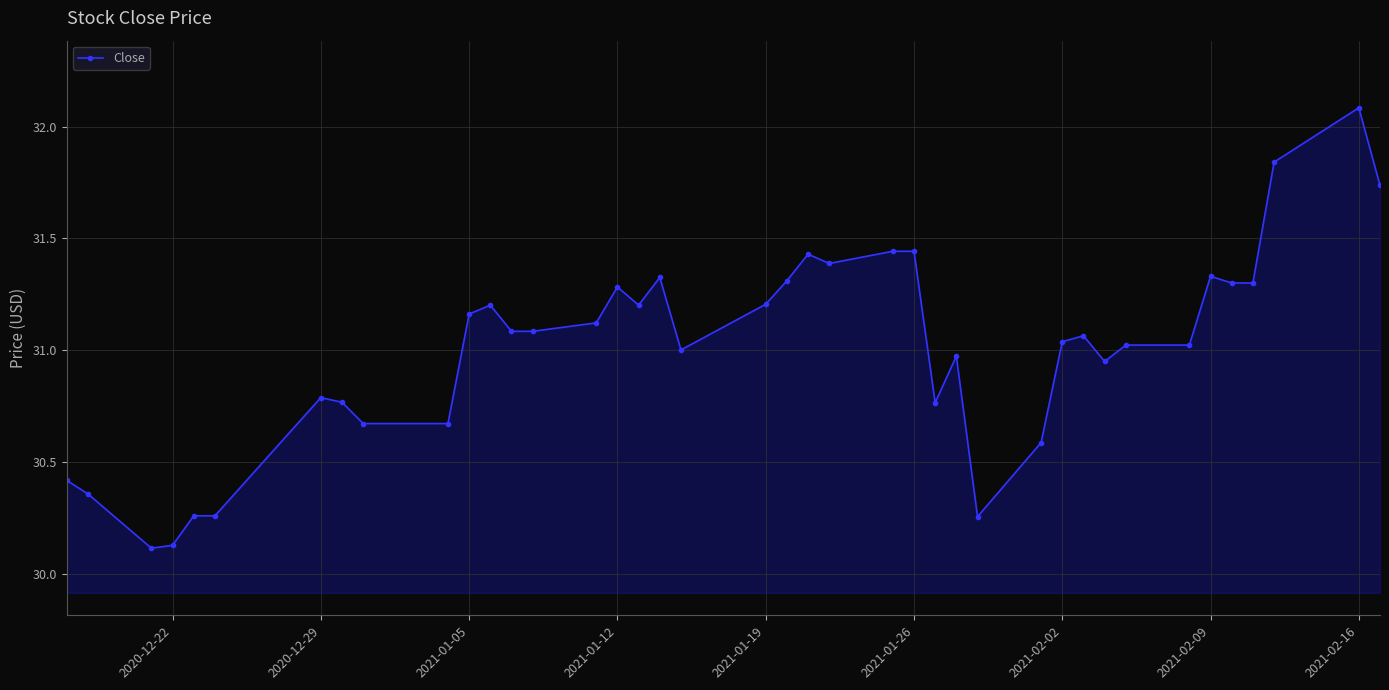

What is the difference between the maximum and second lowest values?

2.0